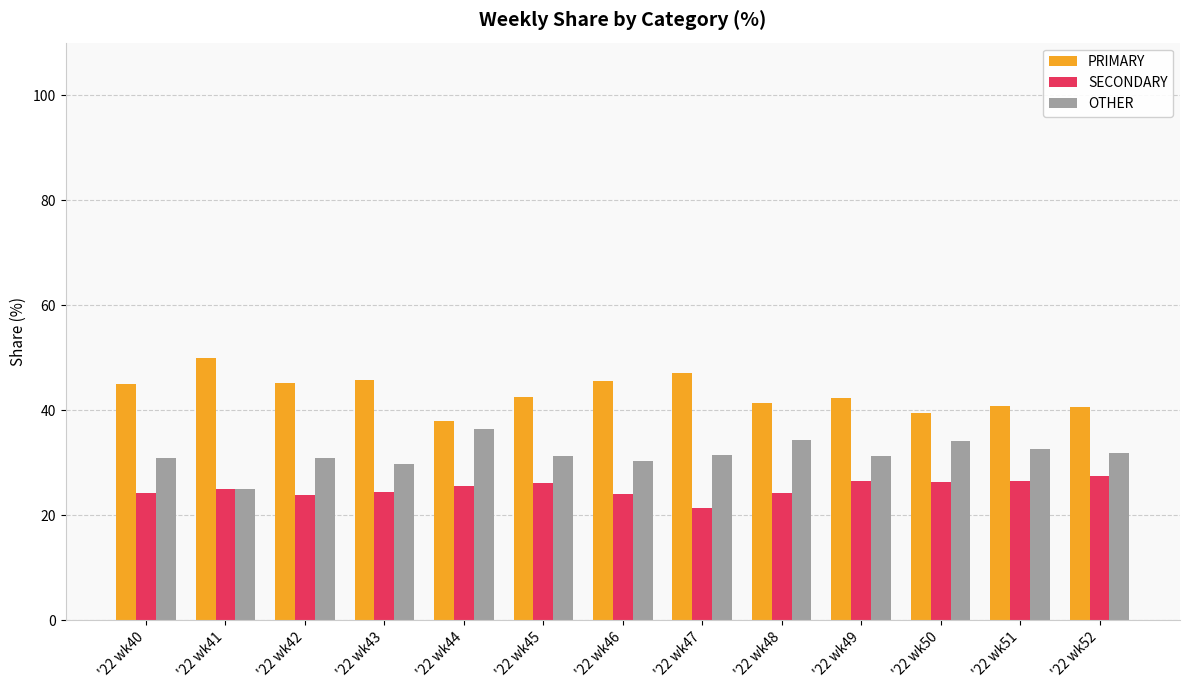

What is the sum of all OTHER values?

410.6